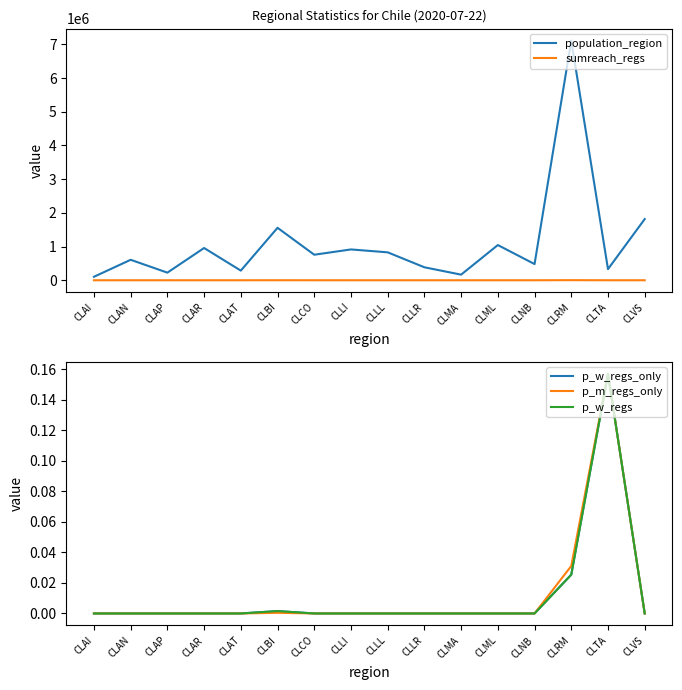

Which series has the largest range (max minus min)?

population_region